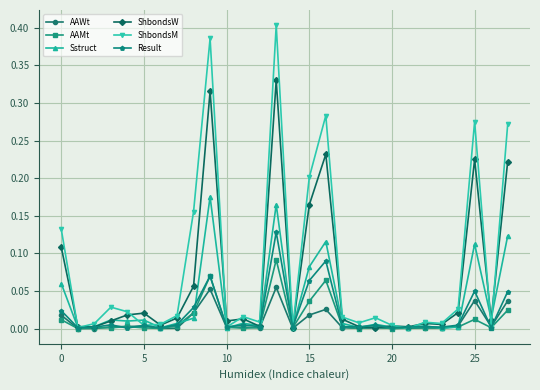

True or false: ShbondsM and ShbondsW cross at least once.

True